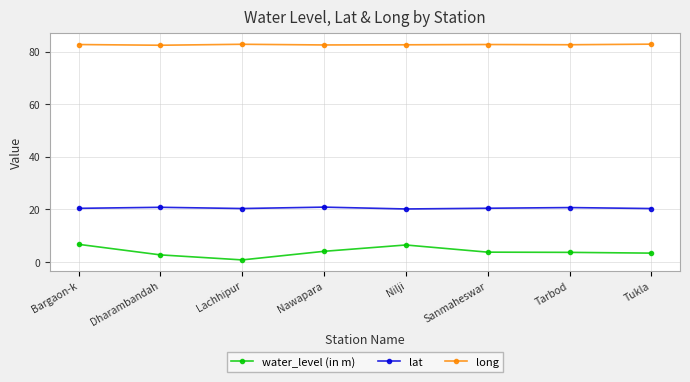

What is the approximate value of lat at Bargaon-k?

20.3